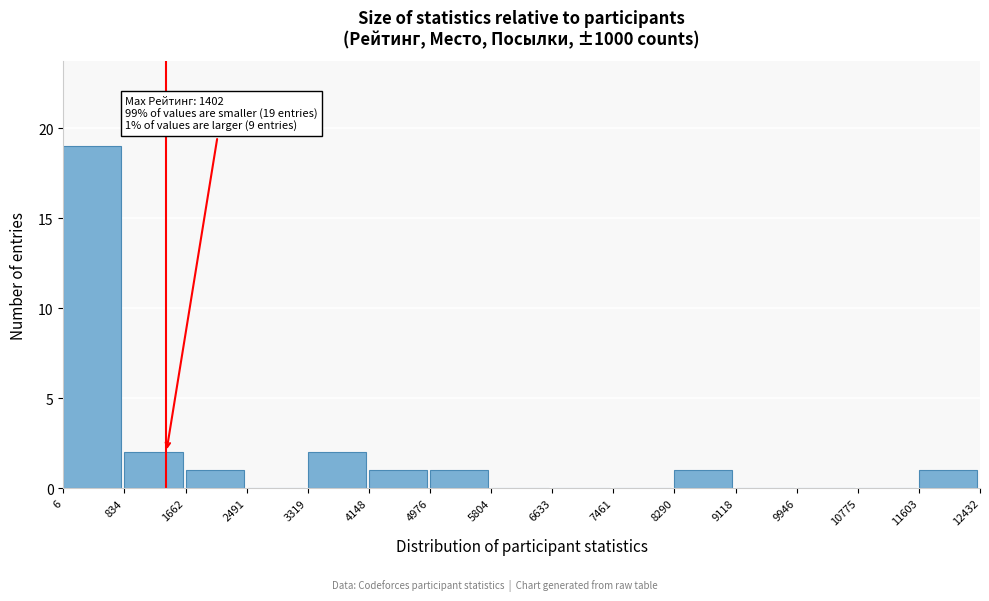

Which range on the x-axis has the tallest bar?

6 to 834